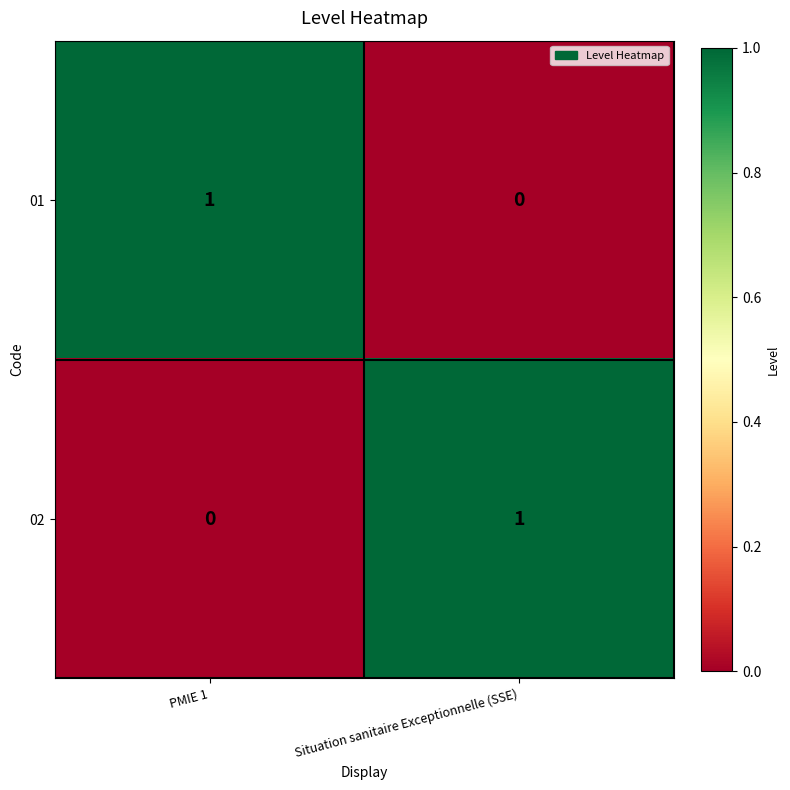

Is it true that 02 equals 1 at Situation sanitaire Exceptionnelle (SSE)?

True